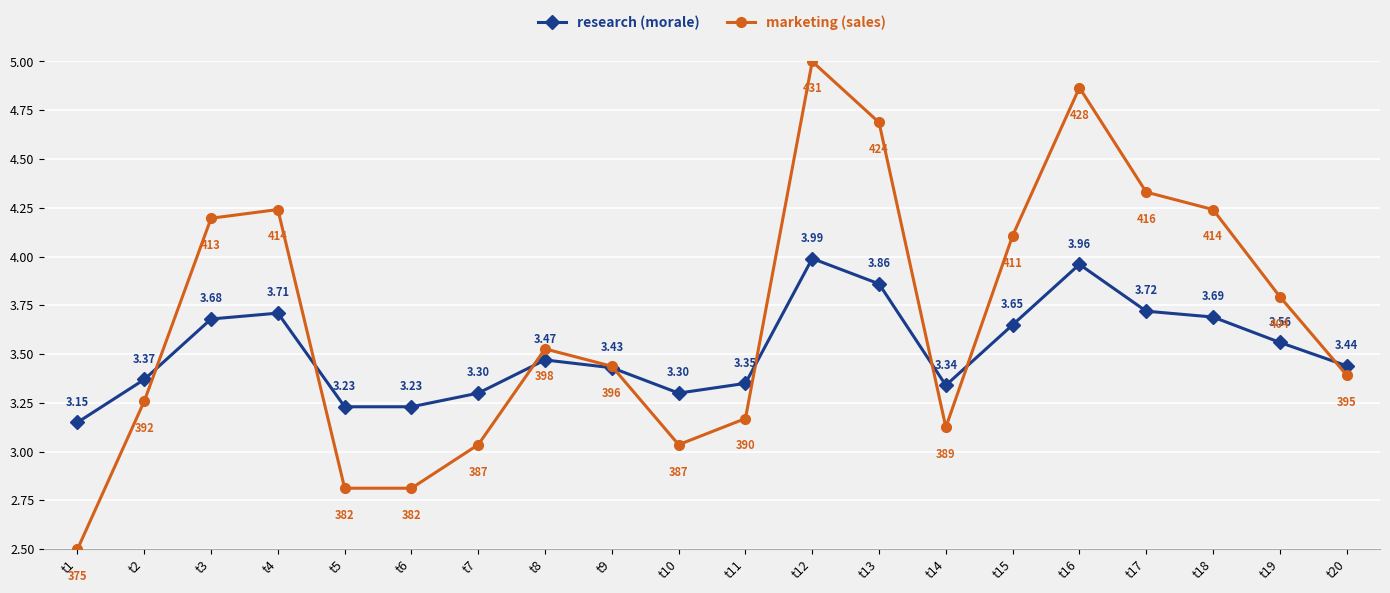

Which series has the largest total across all categories?

marketing (sales)